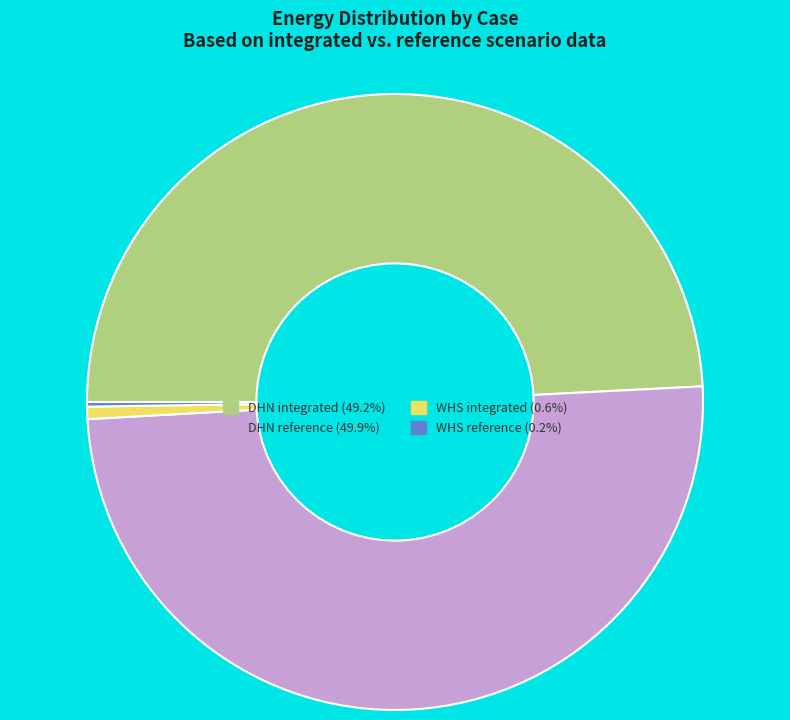

Does DHN integrated account for over 50% of the chart?

No